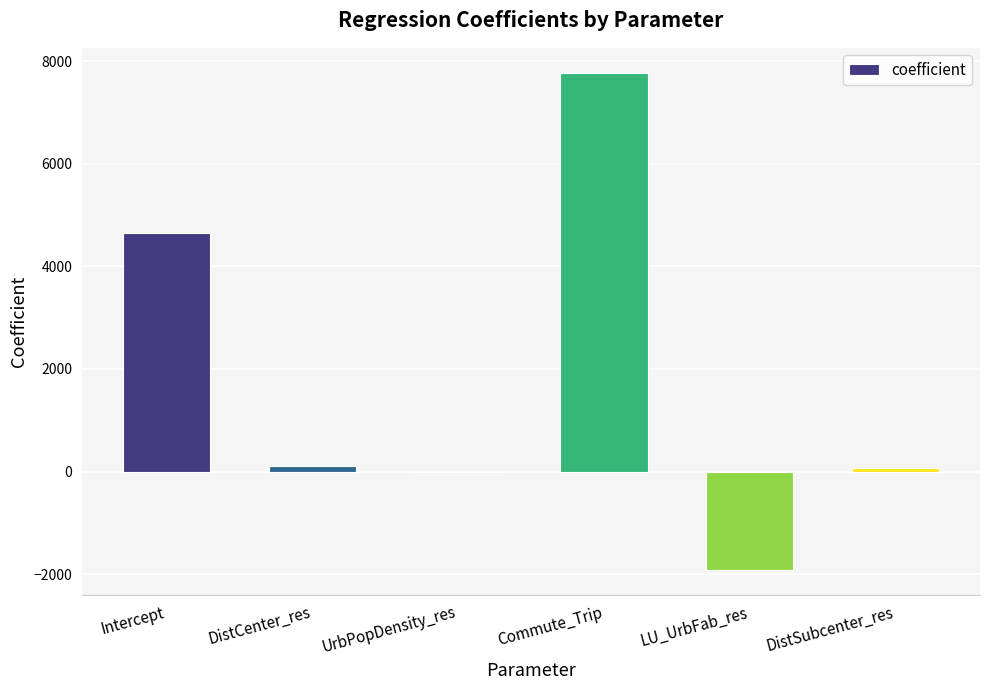

How many categories are shown in the chart?

6